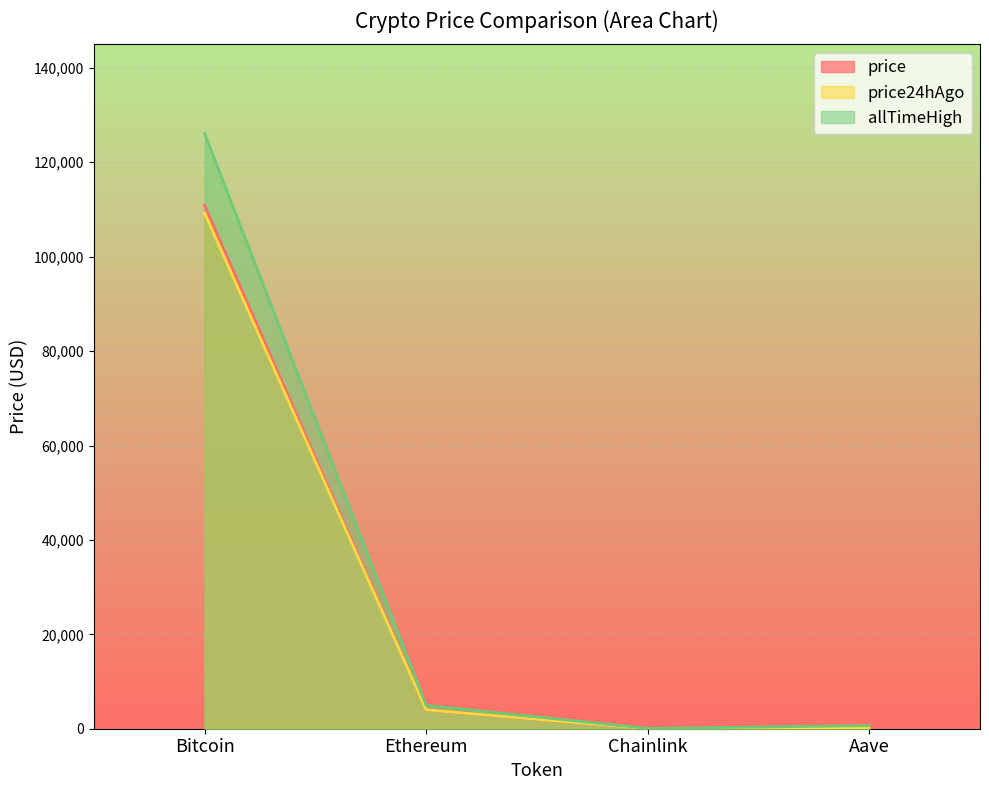

The value of price at Aave is 130.8. True or false?

False